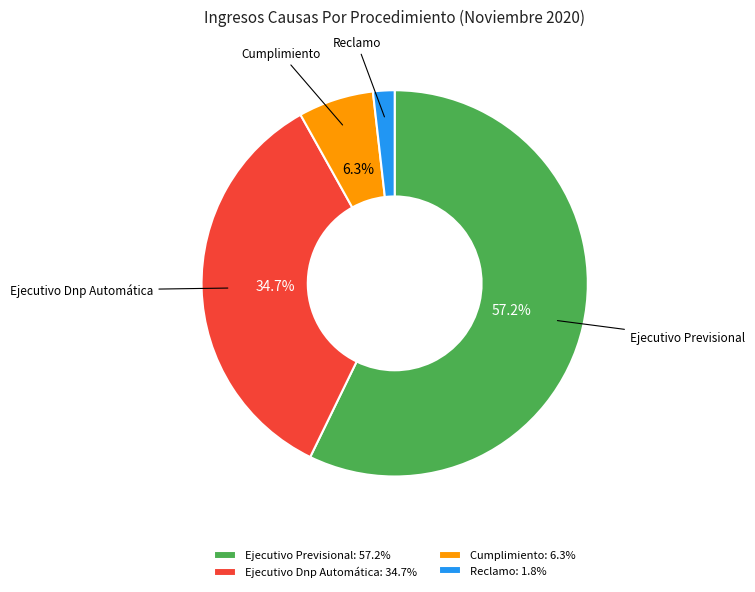

Is the sum of Ejecutivo Previsional: 57.2% and Reclamo: 1.8% greater than half?

Yes